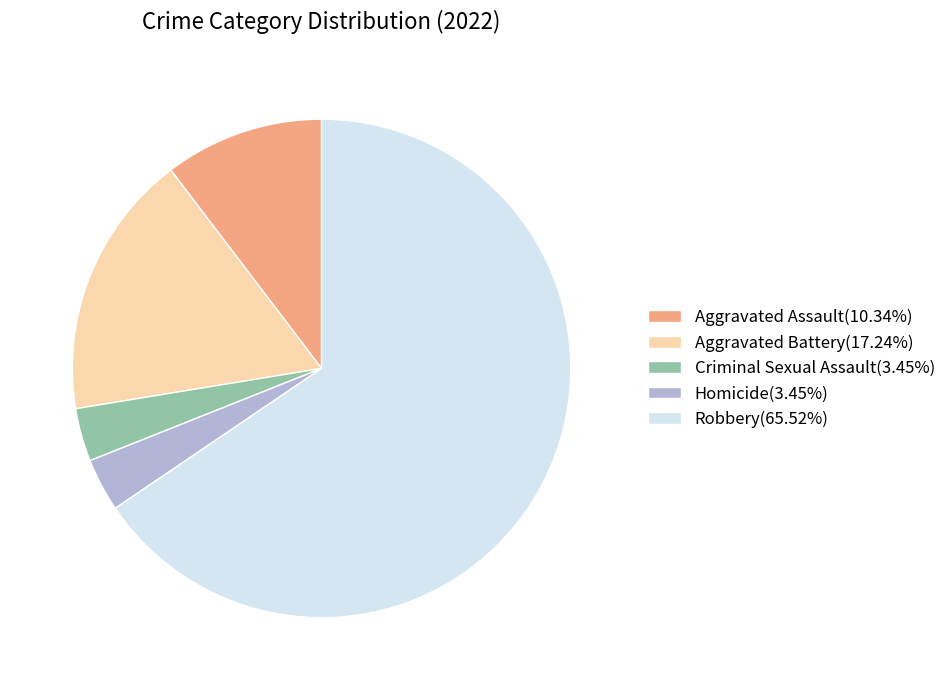

Do Aggravated Assault(10.34%) and Robbery(65.52%) together represent more than half of the pie?

Yes